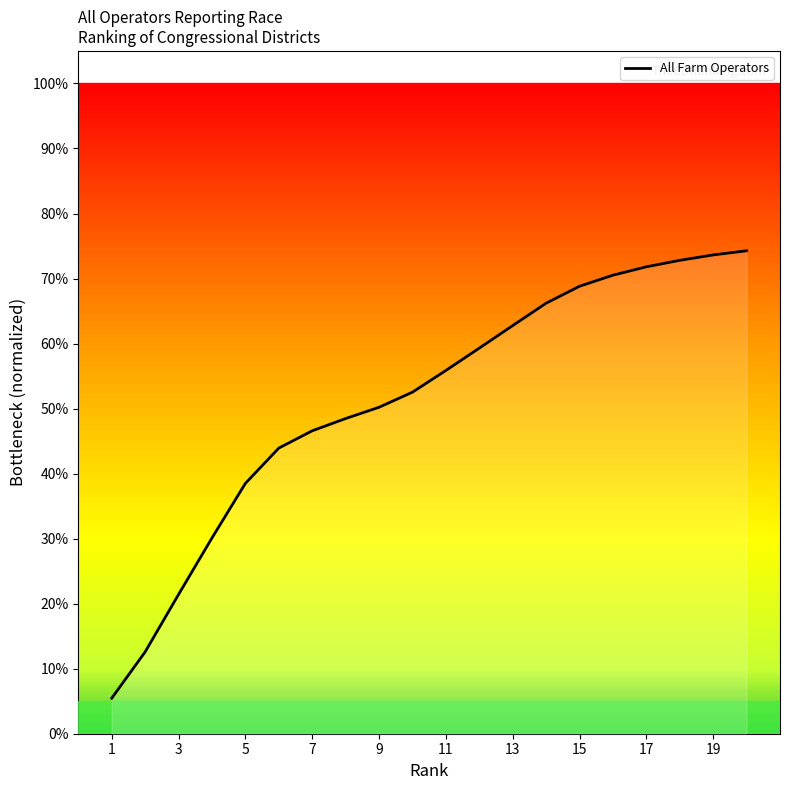

Where is the data nearest to the value 0?

1